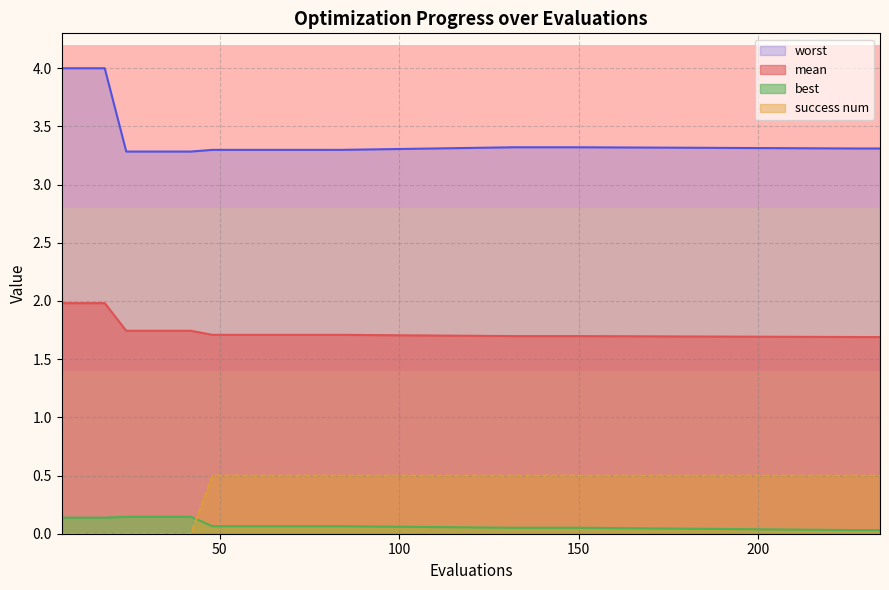

At which label is mean closest to 1?

228